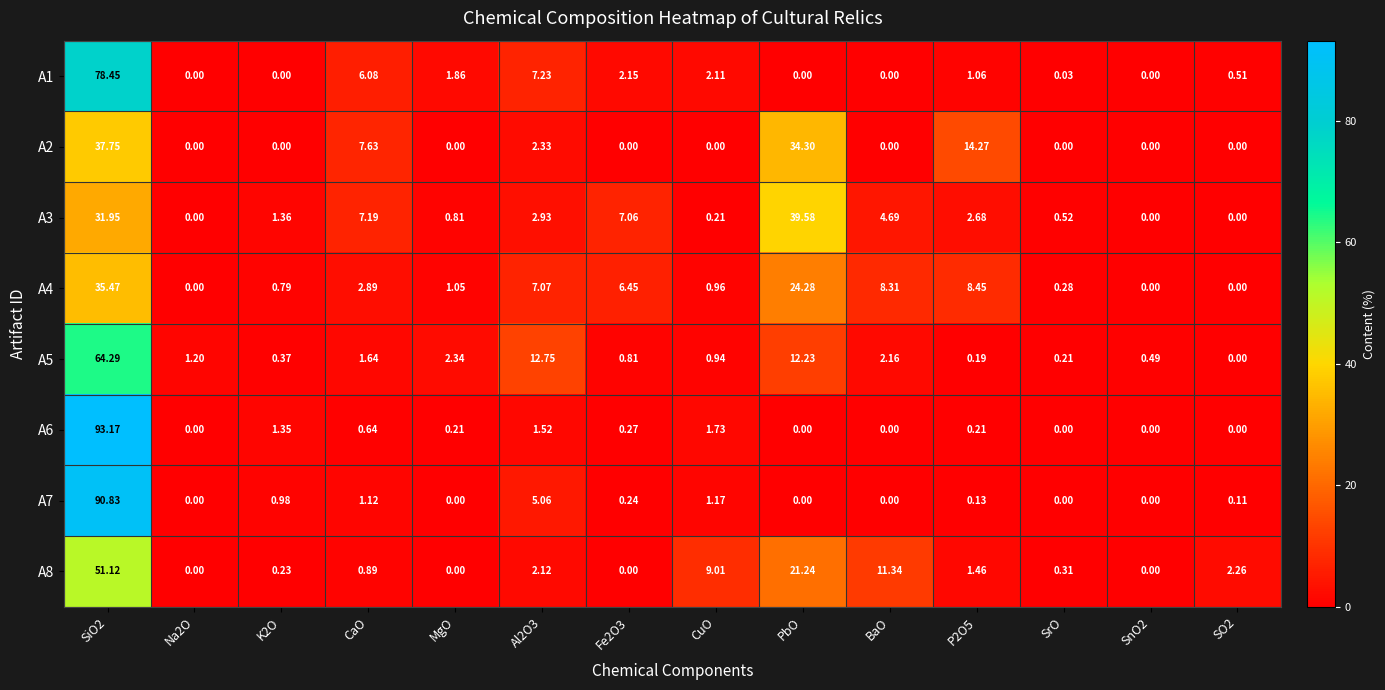

At which category is the sum across all series the highest?

SiO2